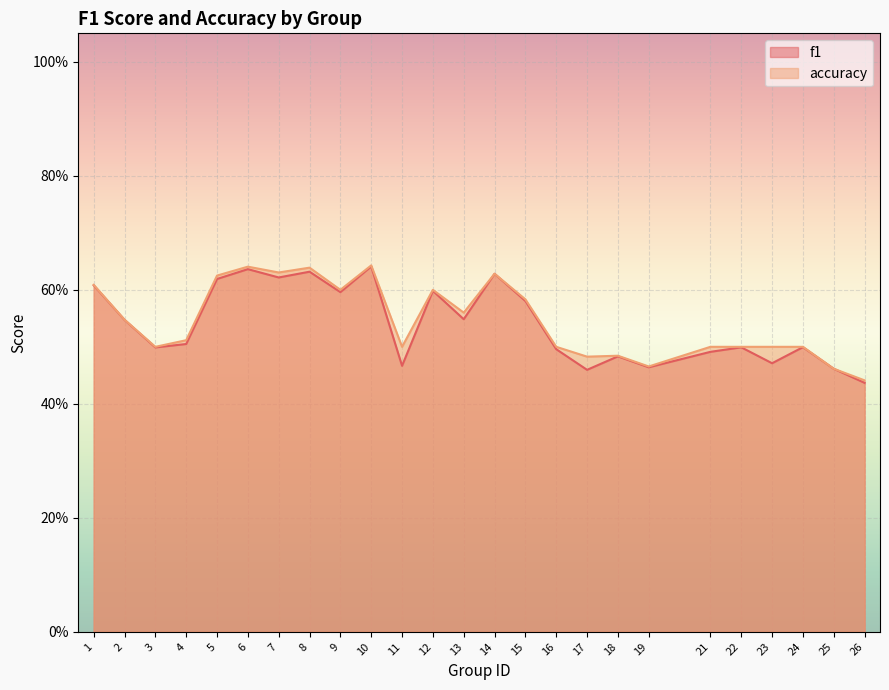

Reading left to right, list all the values displayed in this chart.

f1: 0.6	0.5	0.5	0.5	0.6	0.6	0.6	0.6	0.6	0.6	0.5	0.6	0.5	0.6	0.6	0.5	0.5	0.5	0.5	0.5	0.5	0.5	0.5	0.5	0.4
accuracy: 0.6	0.5	0.5	0.5	0.6	0.6	0.6	0.6	0.6	0.6	0.5	0.6	0.6	0.6	0.6	0.5	0.5	0.5	0.5	0.5	0.5	0.5	0.5	0.5	0.4